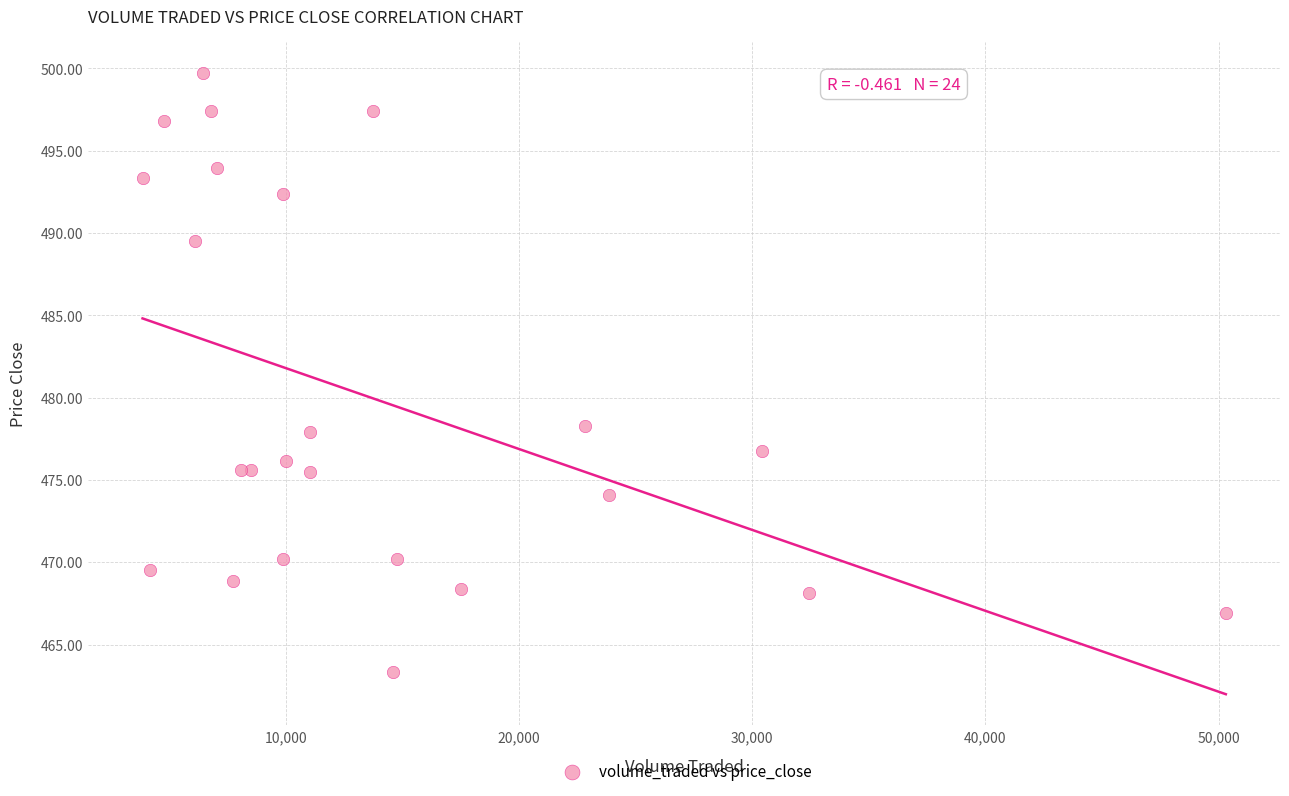

What Y value in the scatter plot is closest to 481?

478.3